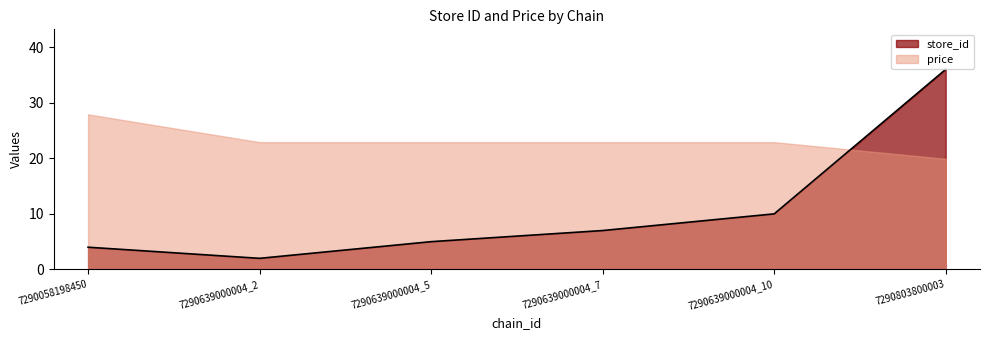

What is the difference between the maximum and minimum values?

34